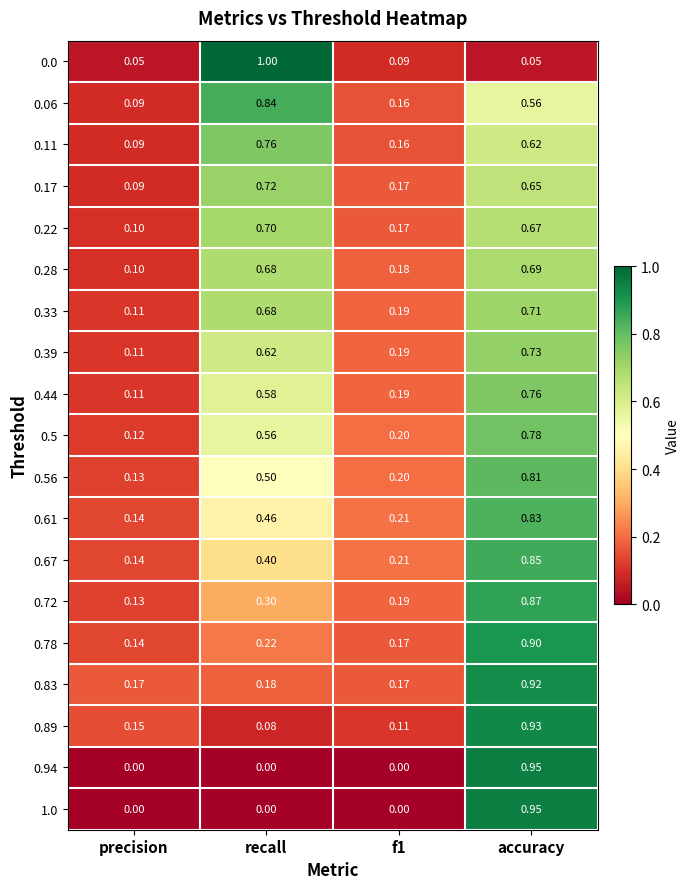

At which category does the chart reach its peak across all series?

recall